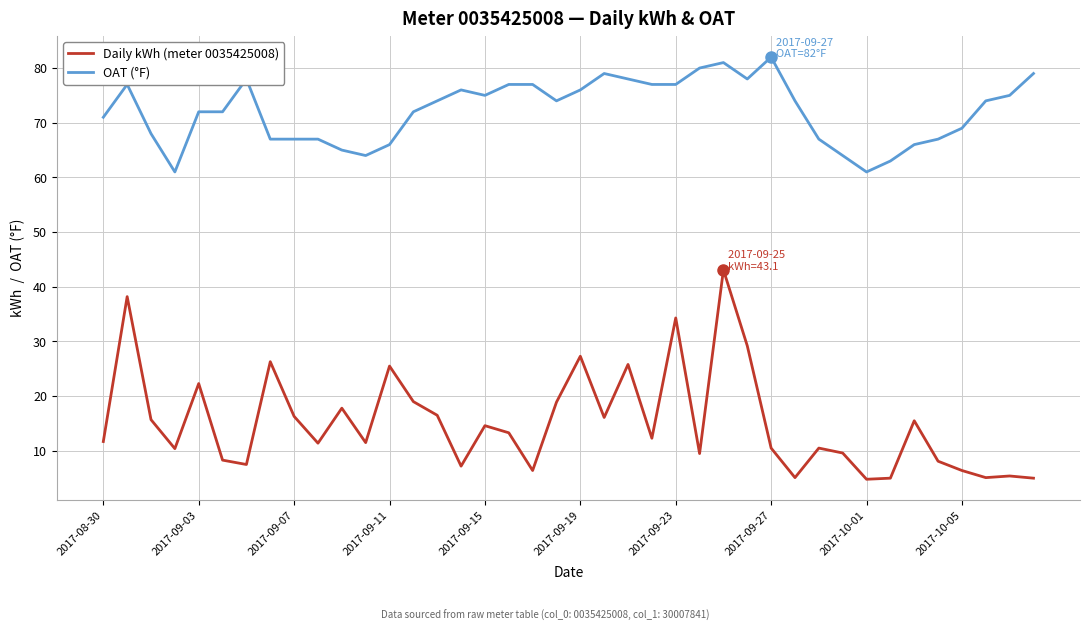

Which series has the largest total across all categories?

OAT (°F)